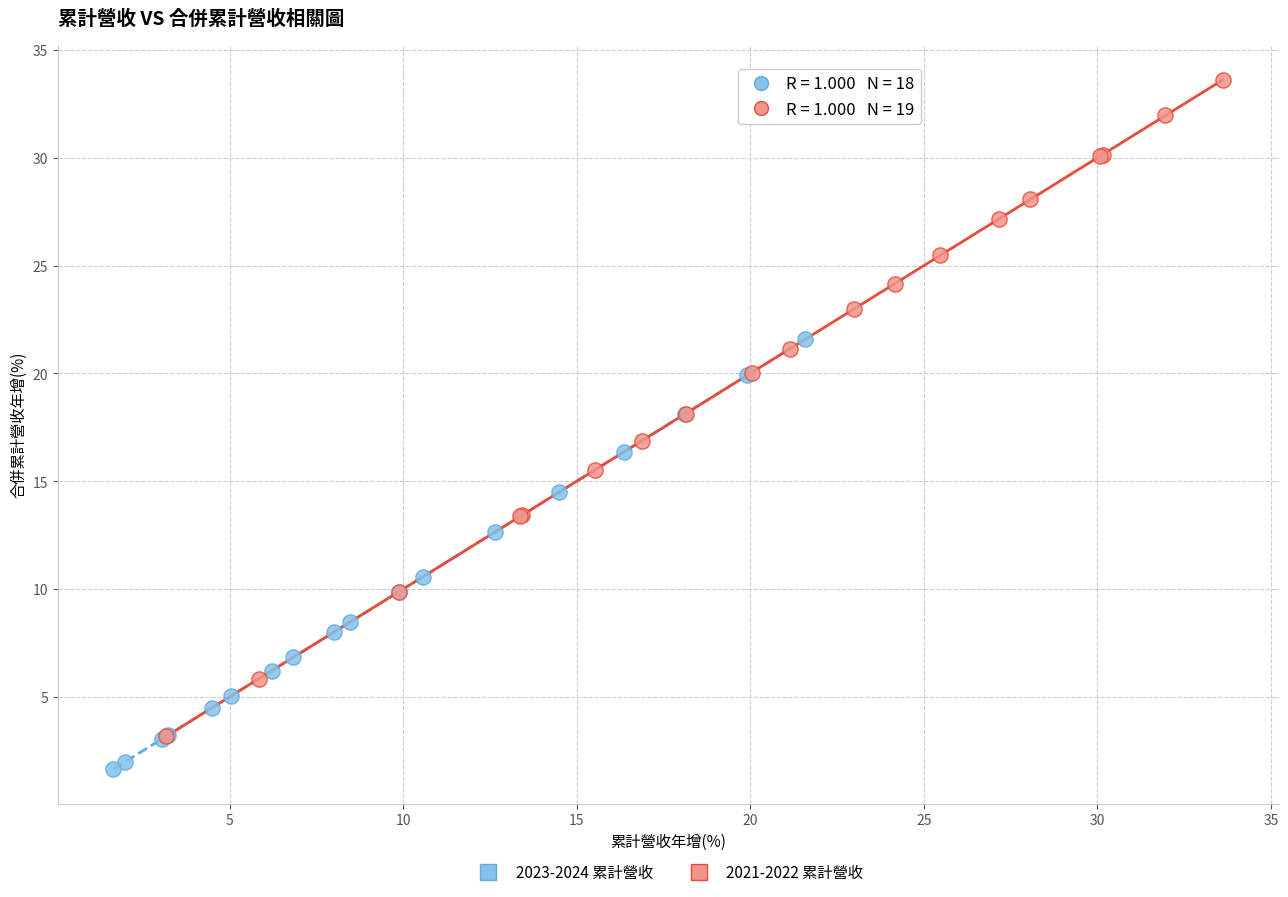

Which series has the widest spread of Y values?

2021-2022 累計營收